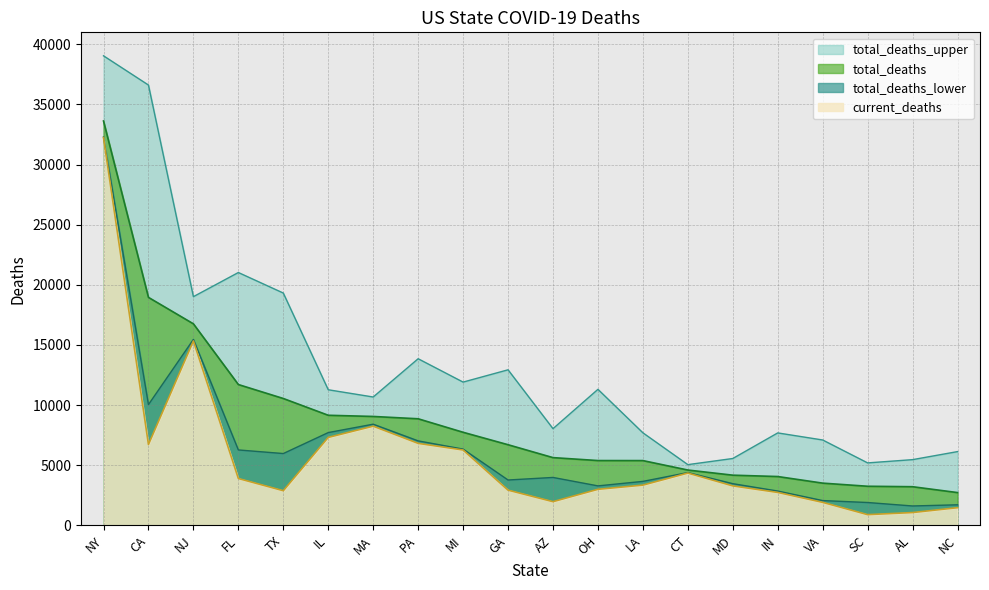

The value of current_deaths at TX is 2875. True or false?

True